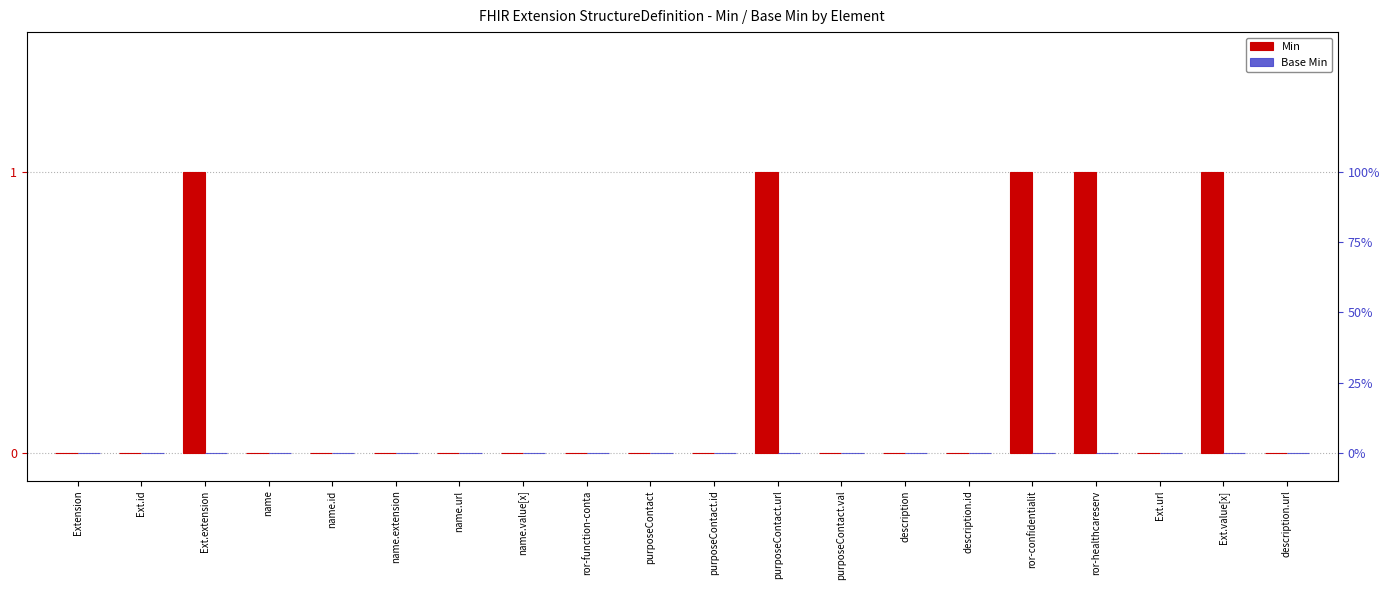

Which has a higher value, Ext.id or ror-healthcareserv?

ror-healthcareserv